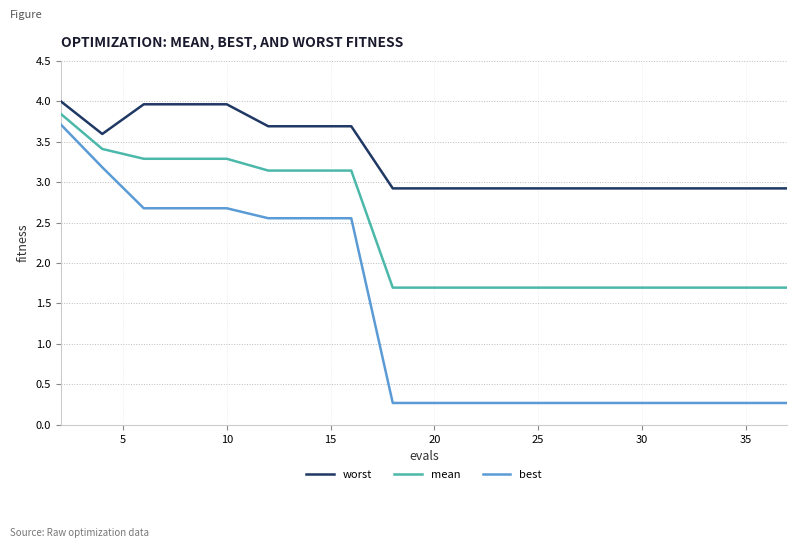

Which series has the largest range (max minus min)?

best